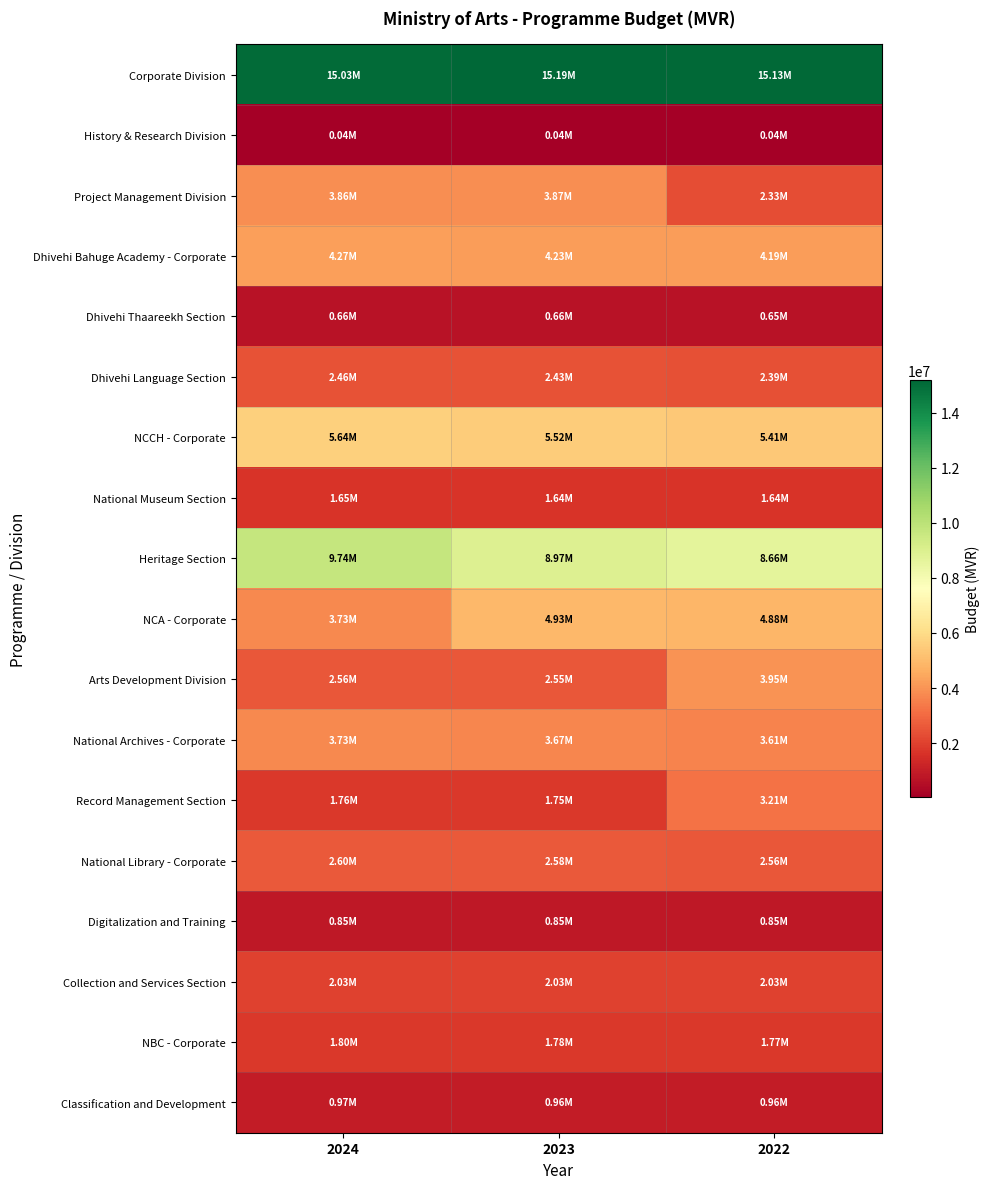

Which has a higher value, 2024 or 2023?

2023